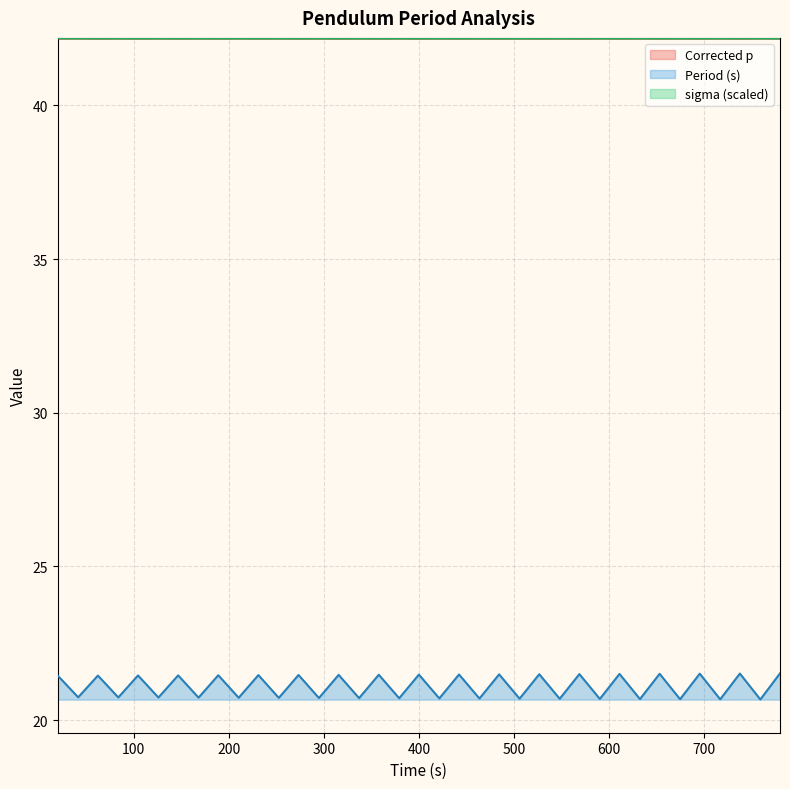

Is it true that Period (s) equals 20.7 at 674.624?

True